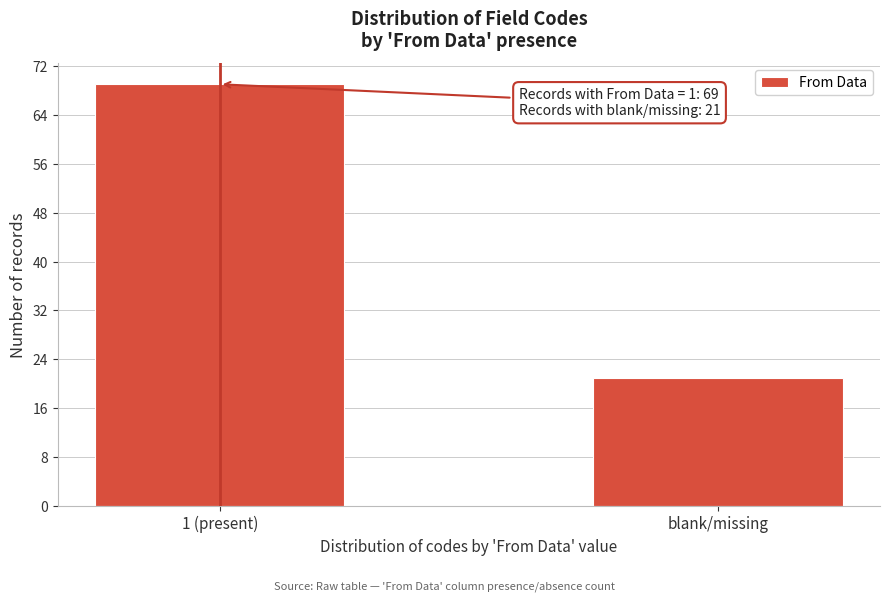

Reading right to left, extract all data points from this chart.

21	69